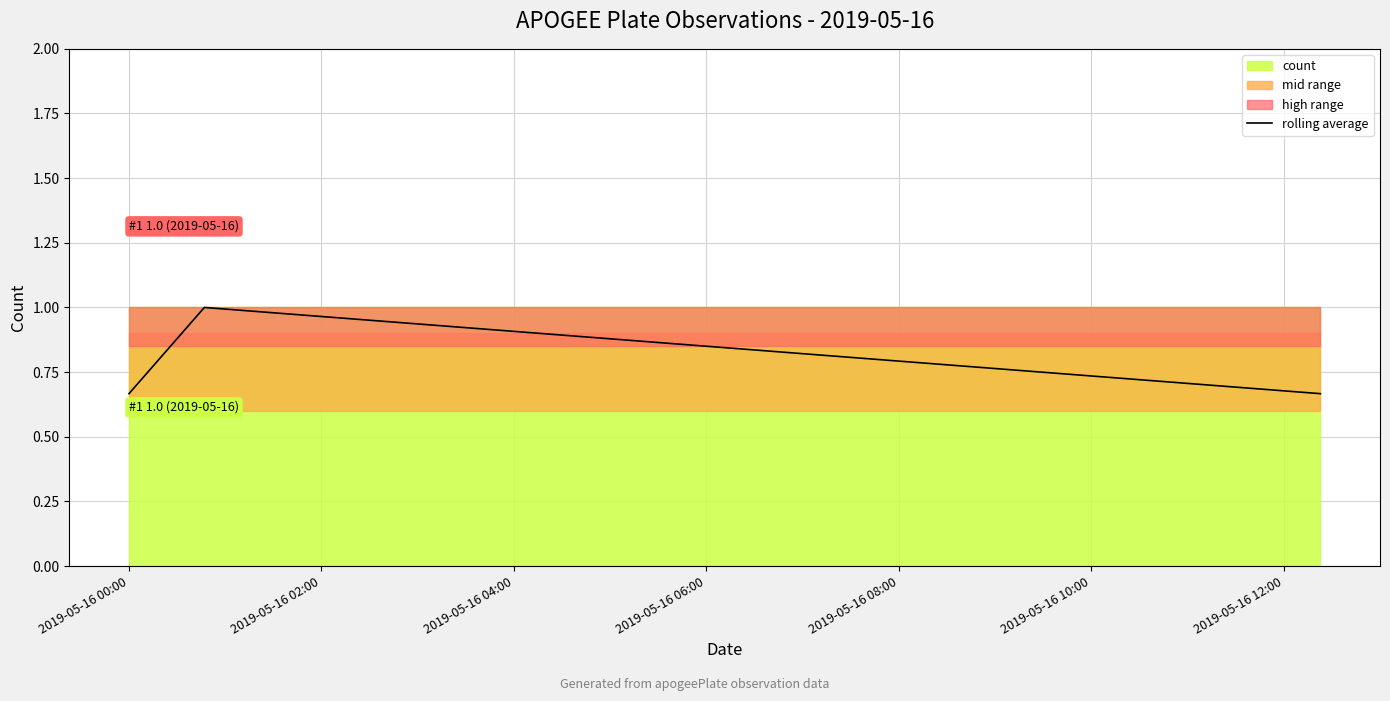

The value at 2019-05-16 00:00 is 0.7. True or false?

True